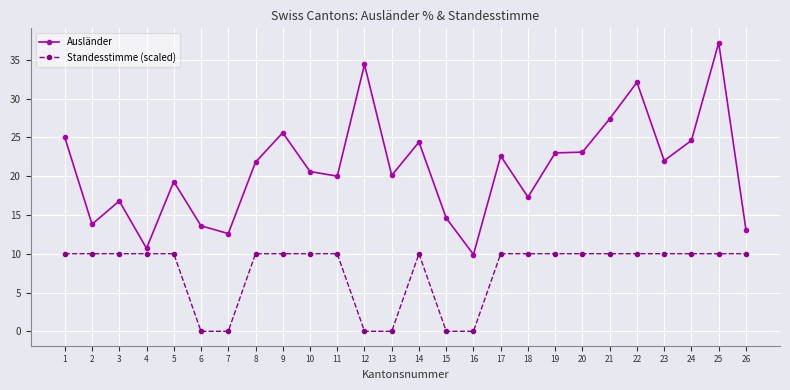

What is the difference between the Standesstimme (scaled) values at 13 and 21?

10.0